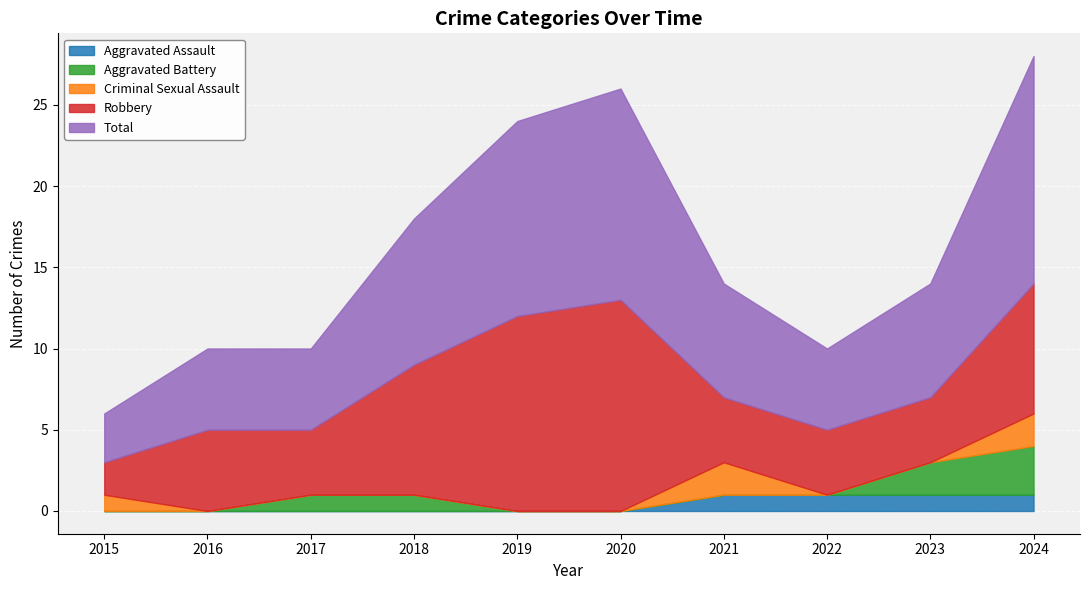

Reading left to right, transcribe all the data shown in this chart.

Aggravated Assault: 0	0	0	0	0	0	1	1	1	1
Aggravated Battery: 0	0	1	1	0	0	0	0	2	3
Criminal Sexual Assault: 1	0	0	0	0	0	2	0	0	2
Robbery: 2	5	4	8	12	13	4	4	4	8
Total: 3	5	5	9	12	13	7	5	7	14